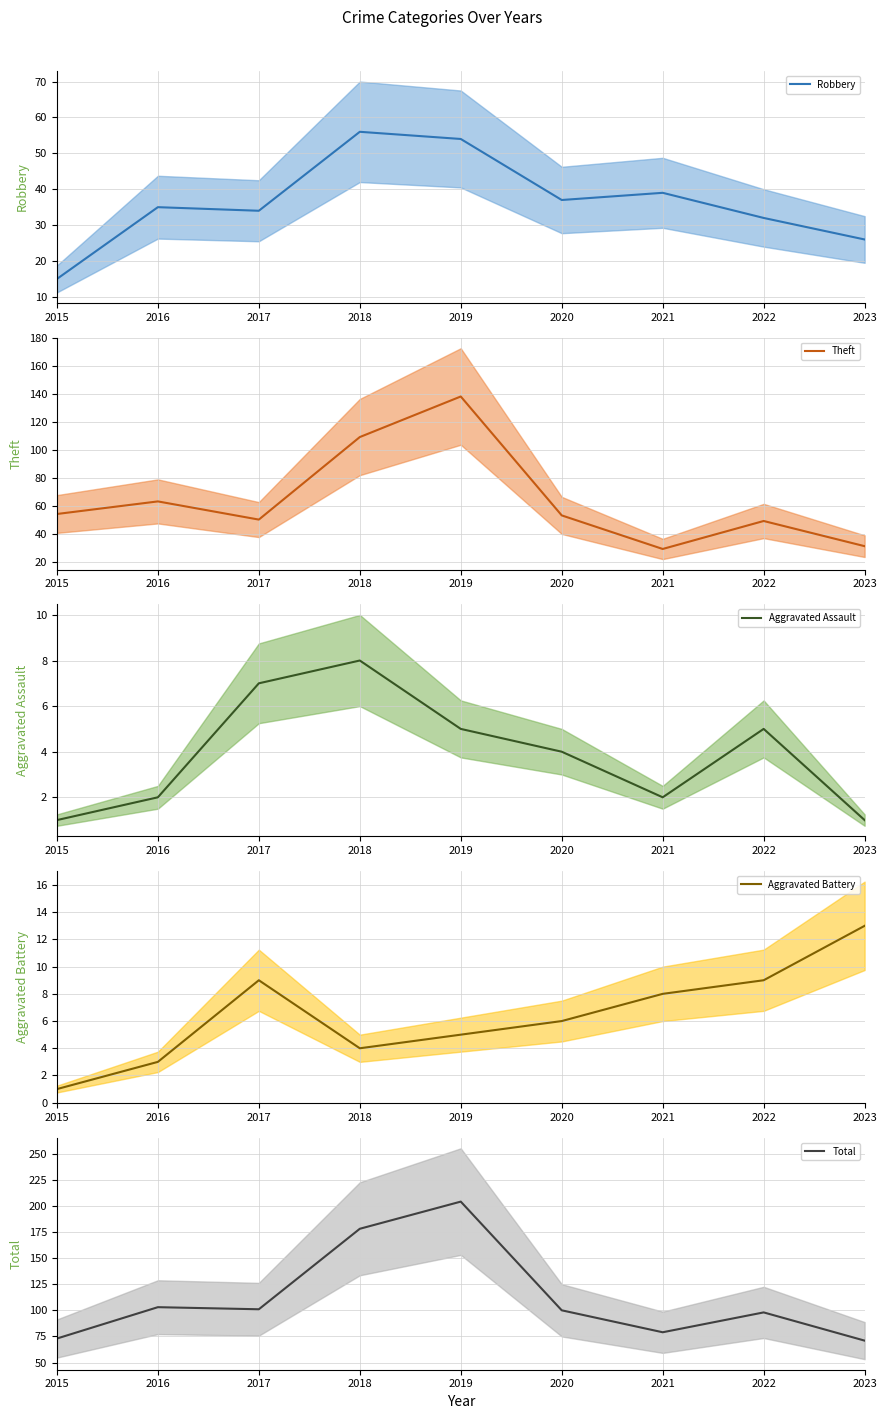

Which series has the largest total across all categories?

Total